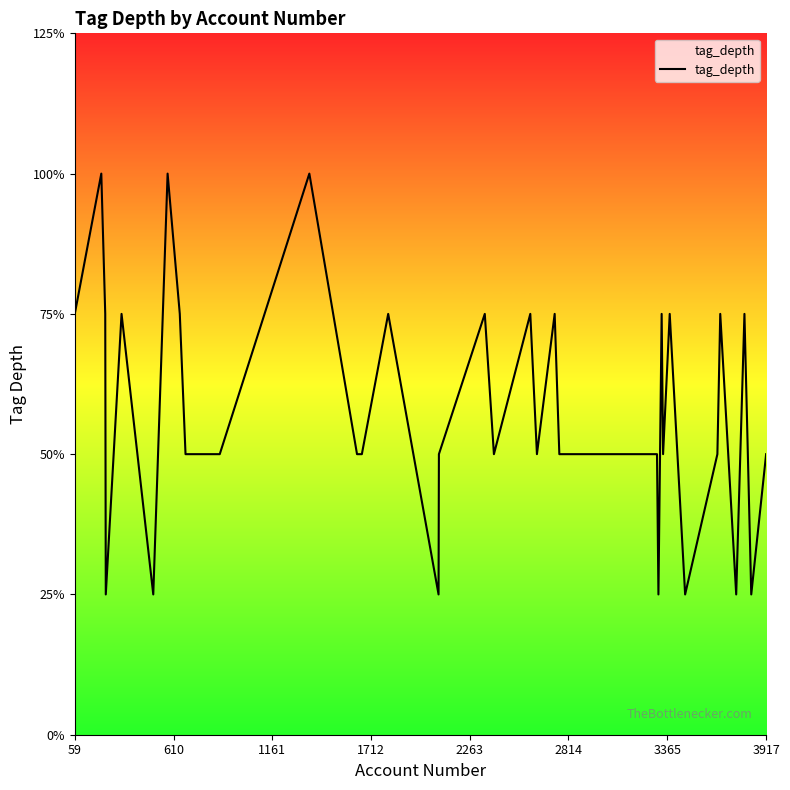

Count the values in the range 2 to 3.

30